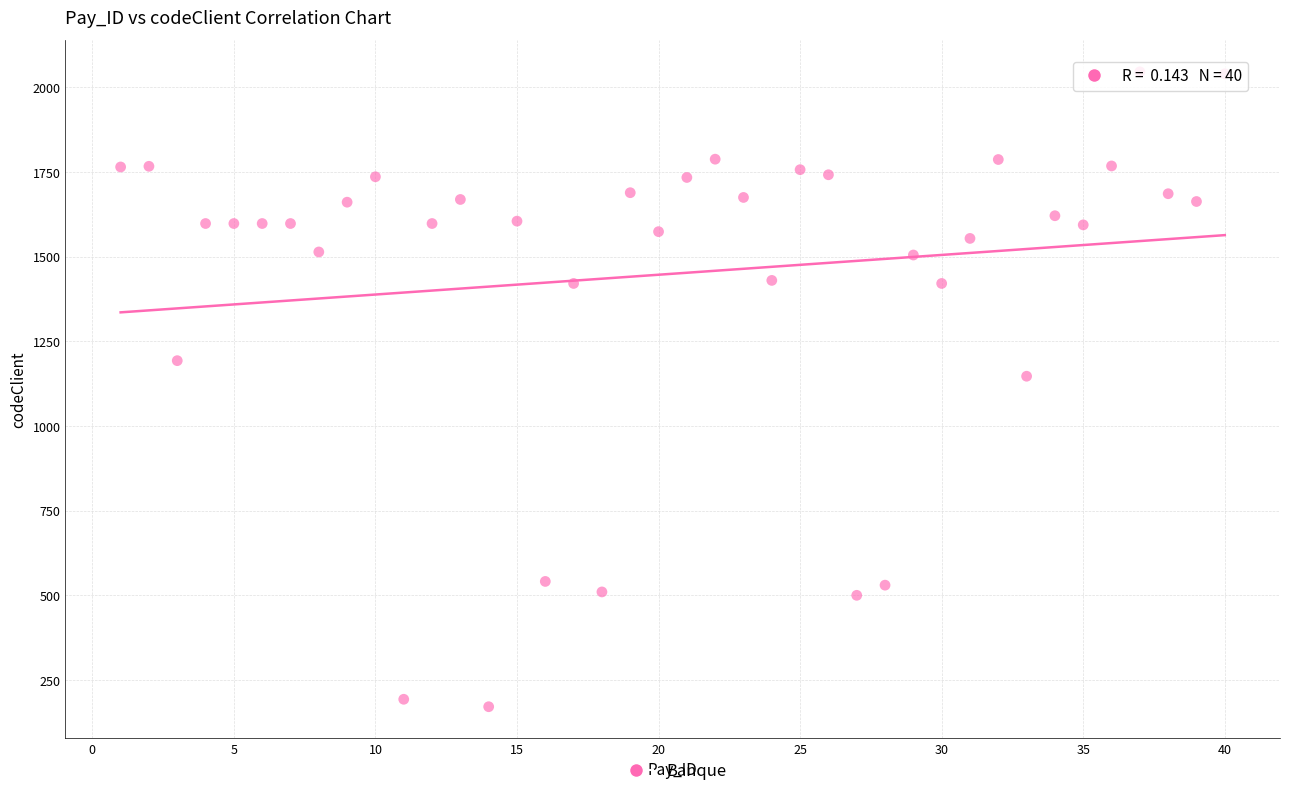

What is the range of X values (max minus min)?

39